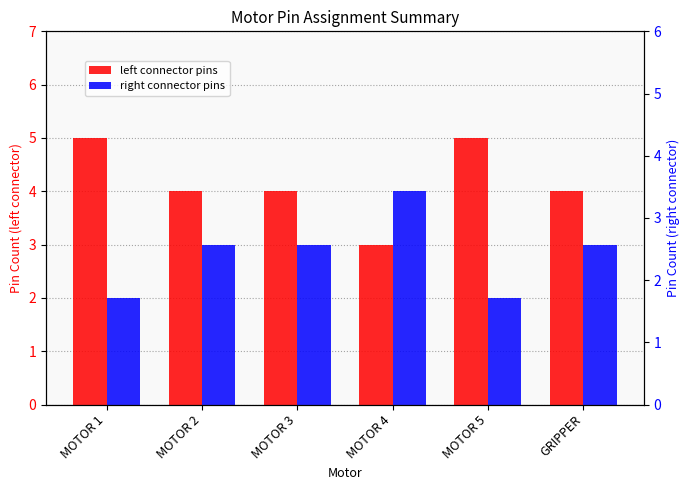

Reading left to right, list all the values displayed in this chart.

left connector pins: 5	4	4	3	5	4
right connector pins: 2	3	3	4	2	3